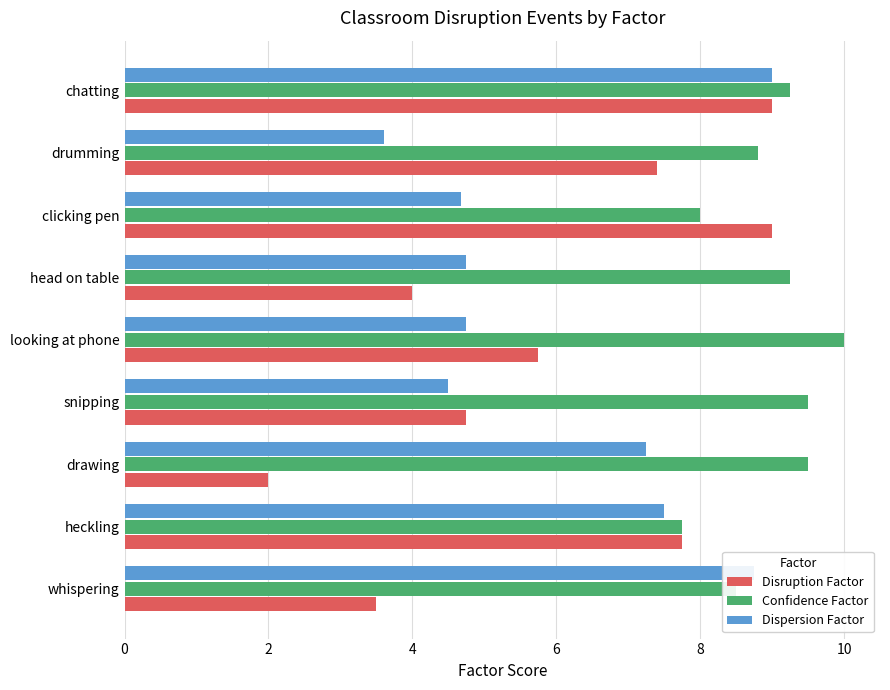

What is the difference between the highest and lowest values at drumming?

5.2